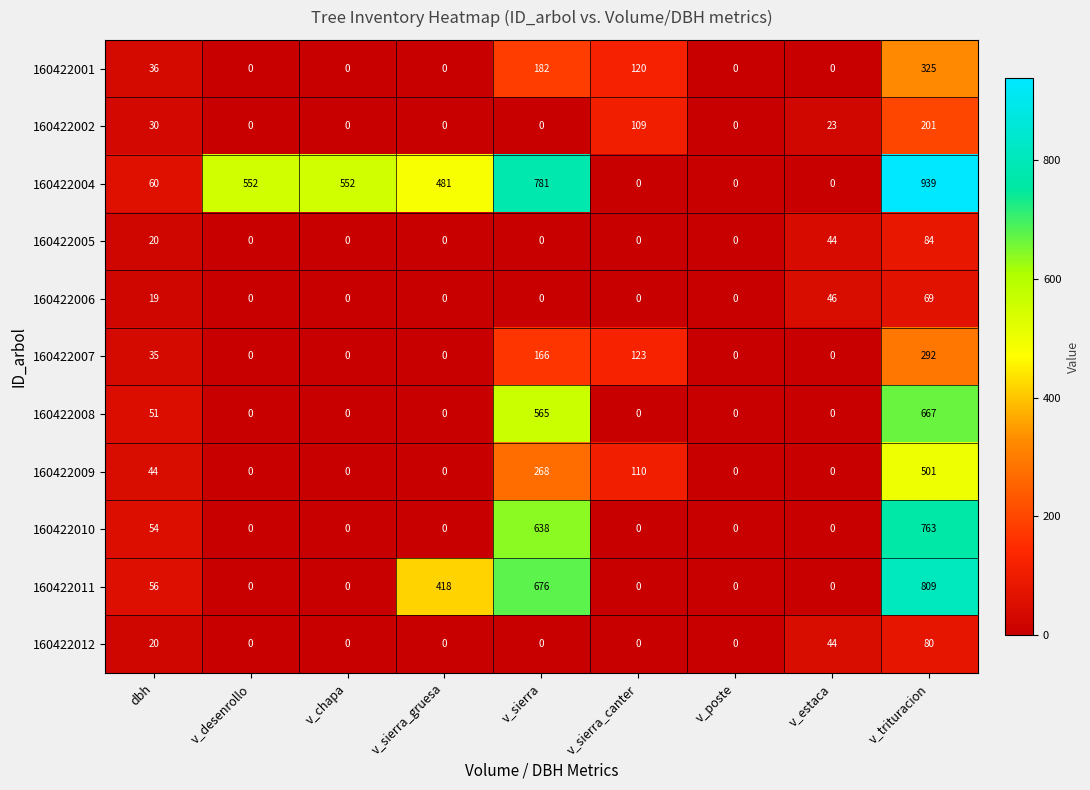

At how many categories does at least one series exceed 303?

5